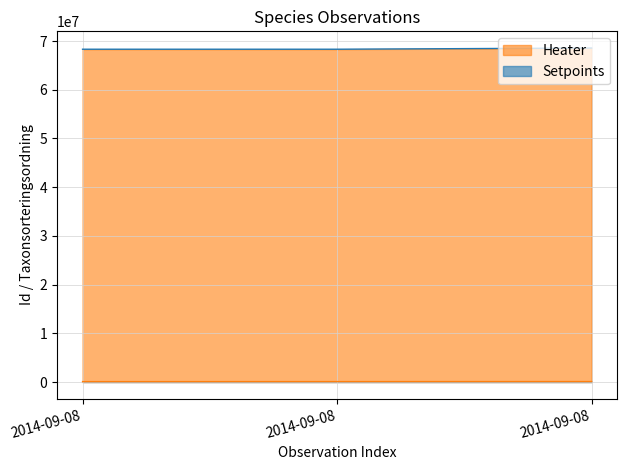

What is the maximum value shown in the chart?

68573991